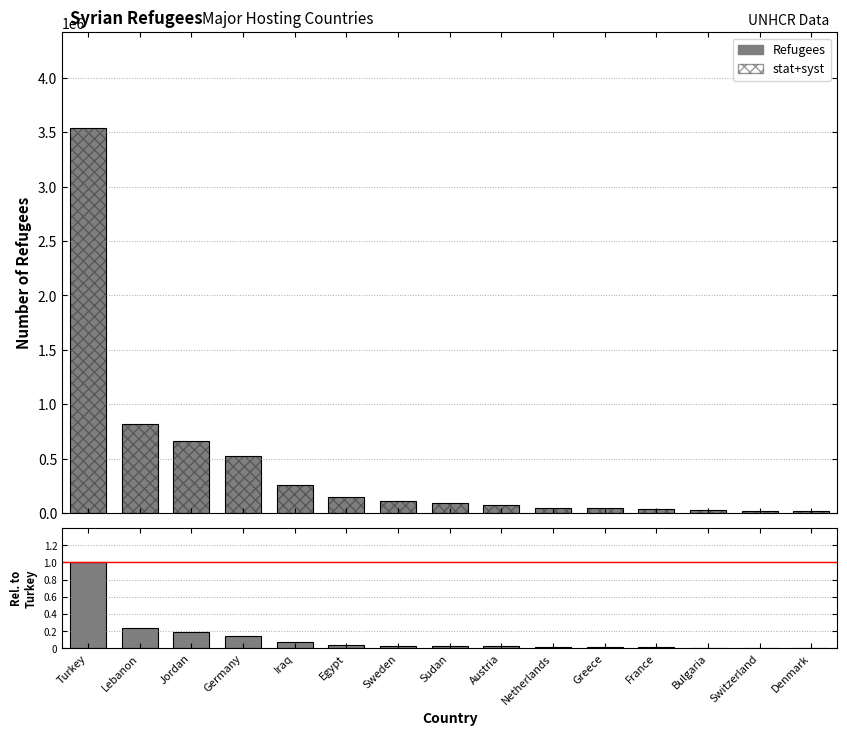

What is the label of the 14th bar from the right?

Lebanon